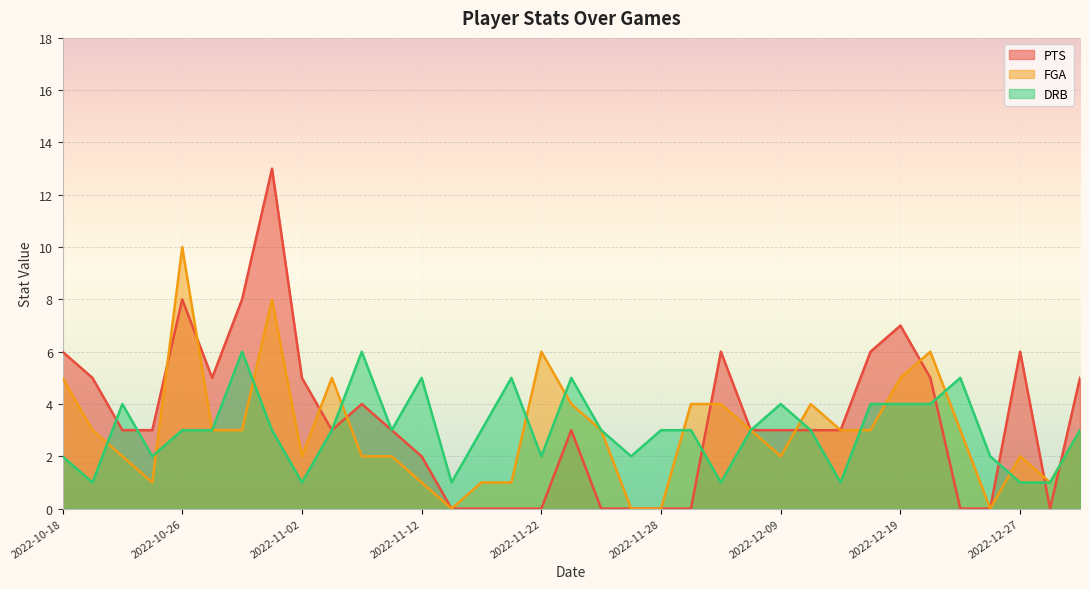

Between 2022-12-21 and 2022-12-11, which is larger?

2022-12-21